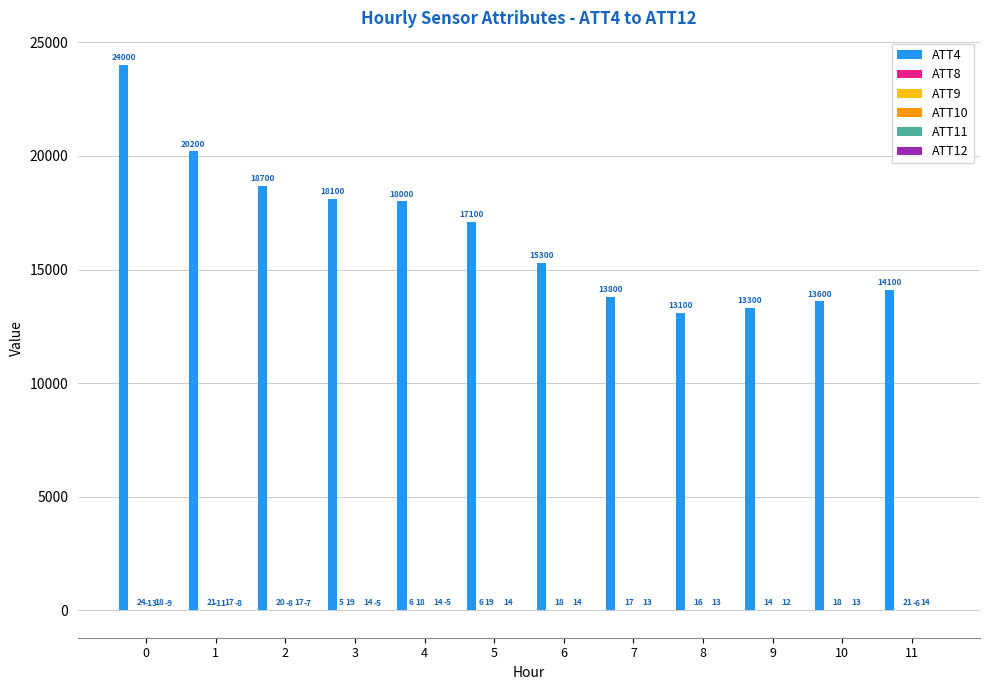

The ATT11 series shows 12.6 at 10. True or false?

True